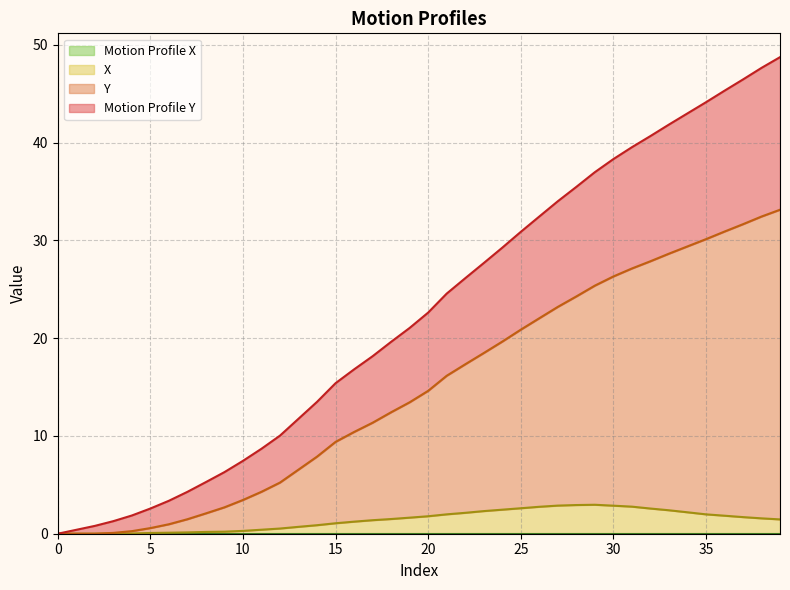

Reading left to right, what are all the values shown in this chart?

Motion Profile Y: 0.0	0.4	0.8	1.3	1.9	2.6	3.4	4.3	5.3	6.3	7.5	8.7	10.0	11.8	13.5	15.4	16.8	18.1	19.6	21.0	22.6	24.6	26.1	27.7	29.2	30.9	32.4	34.0	35.5	37.0	38.3	39.5	40.7	41.8	43.0	44.1	45.3	46.4	47.6	48.7
Y: 0.0	0.0	0.0	0.1	0.3	0.6	1.0	1.5	2.1	2.7	3.5	4.3	5.2	6.6	7.9	9.4	10.4	11.3	12.4	13.4	14.6	16.2	17.3	18.5	19.6	20.9	22.0	23.2	24.3	25.4	26.3	27.1	27.9	28.6	29.4	30.1	30.9	31.6	32.4	33.1
X: 0.0	0.0	0.0	0.0	0.0	0.1	0.1	0.1	0.2	0.2	0.3	0.4	0.5	0.7	0.9	1.1	1.2	1.4	1.5	1.6	1.8	2.0	2.1	2.3	2.5	2.6	2.8	2.9	2.9	3.0	2.9	2.8	2.6	2.4	2.2	2.0	1.8	1.7	1.6	1.5